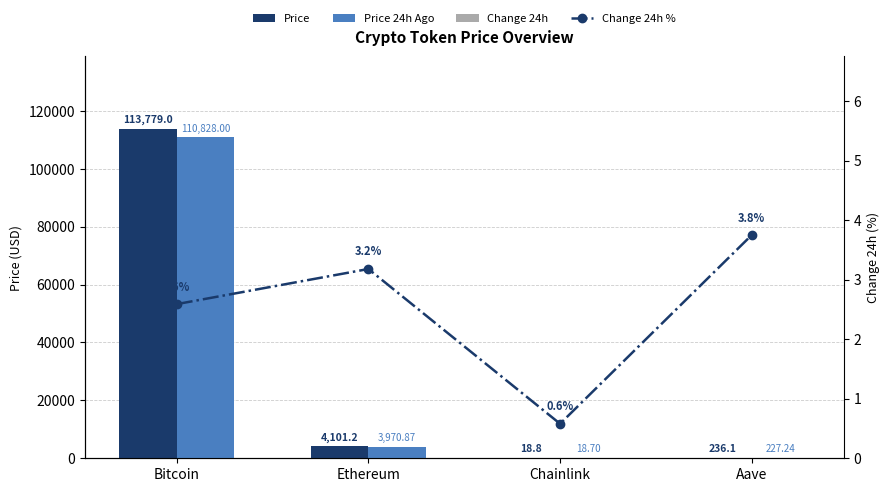

The value of Price at Ethereum is 4101.2. True or false?

True